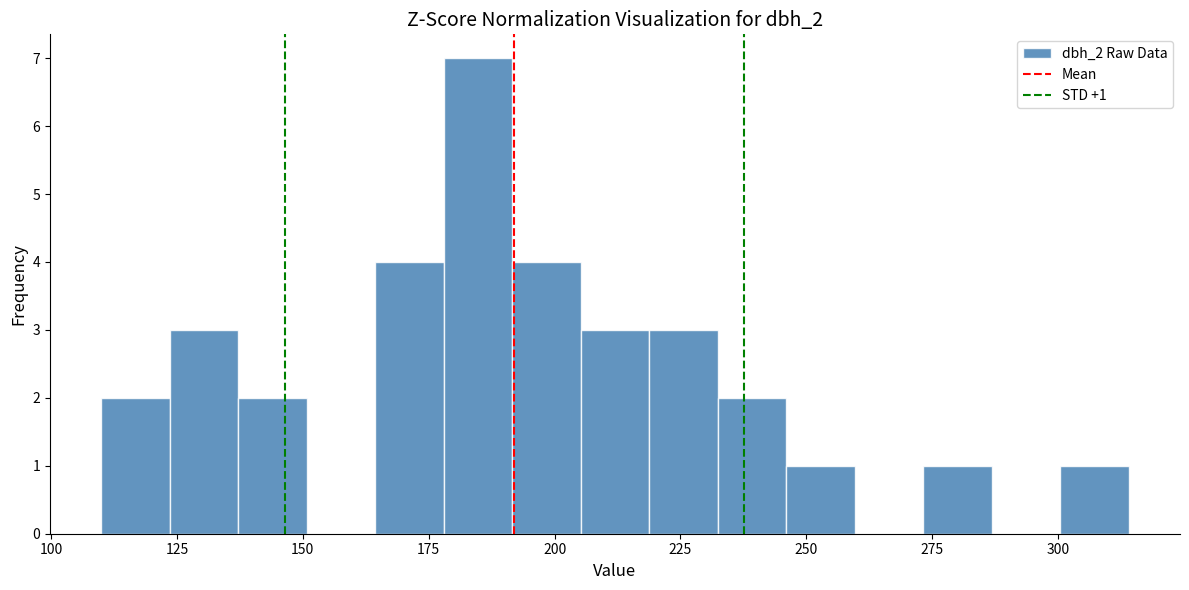

Read against the x-axis, roughly where is the centre of the tallest bar?

185